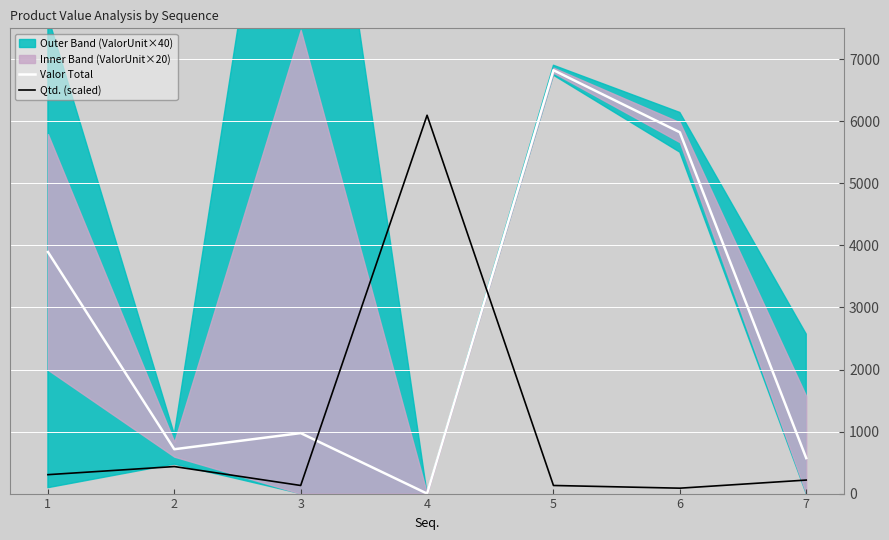

Read the Qtd. (scaled) value at 1.

304.9